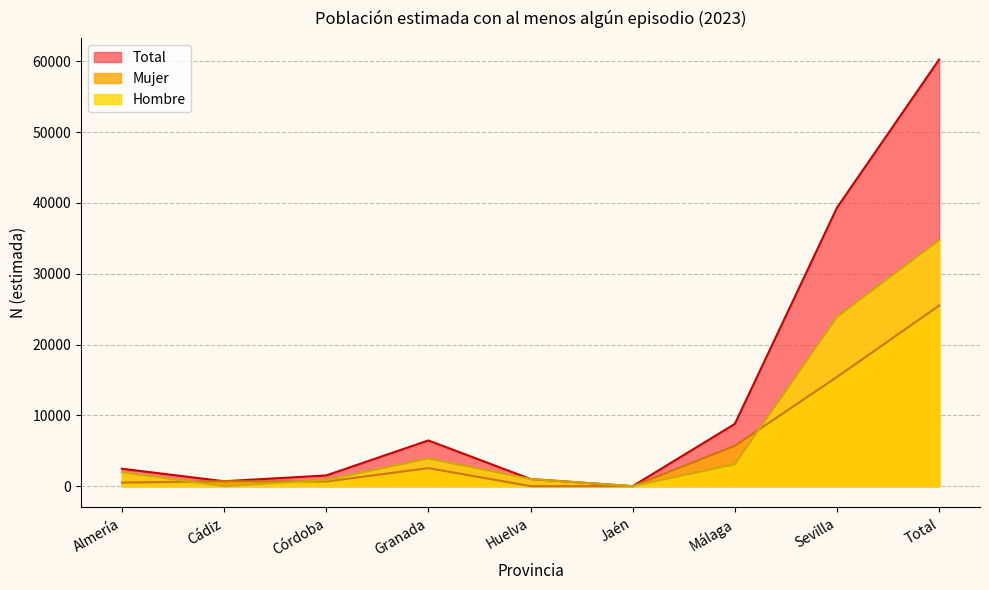

What is the maximum value for Hombre?

34742